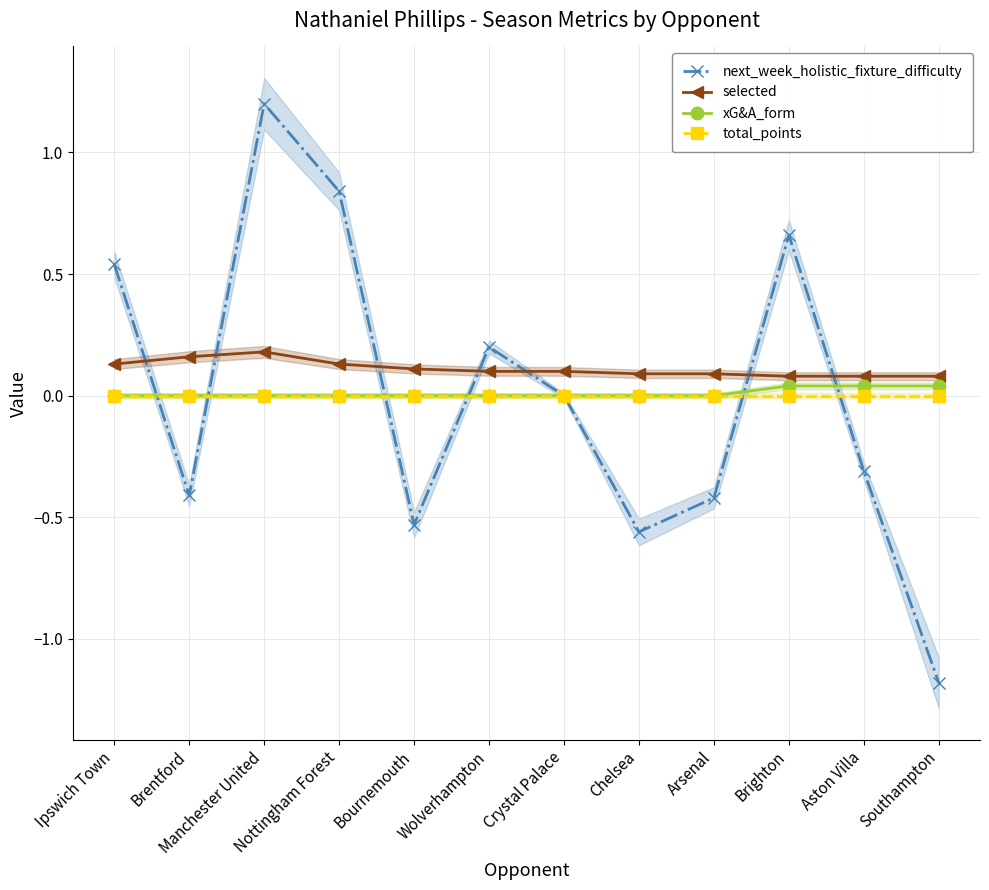

What is the highest value of the selected series?

0.2